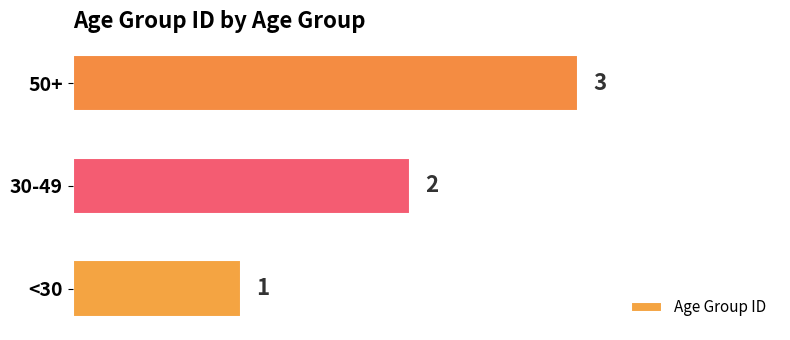

The value at 50+ is 5. True or false?

False